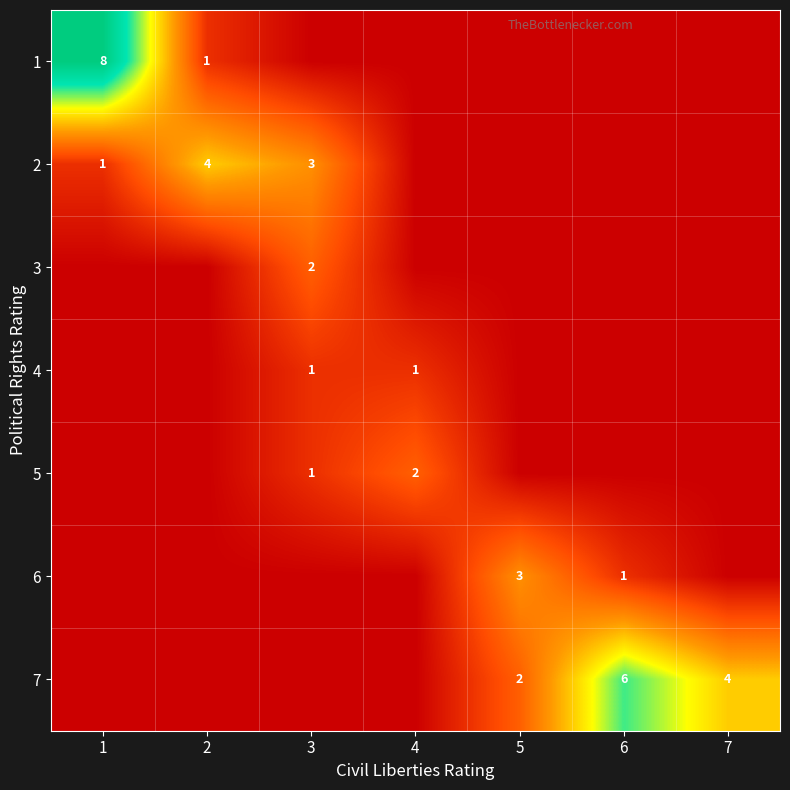

At which category does the chart reach its minimum across all series?

3